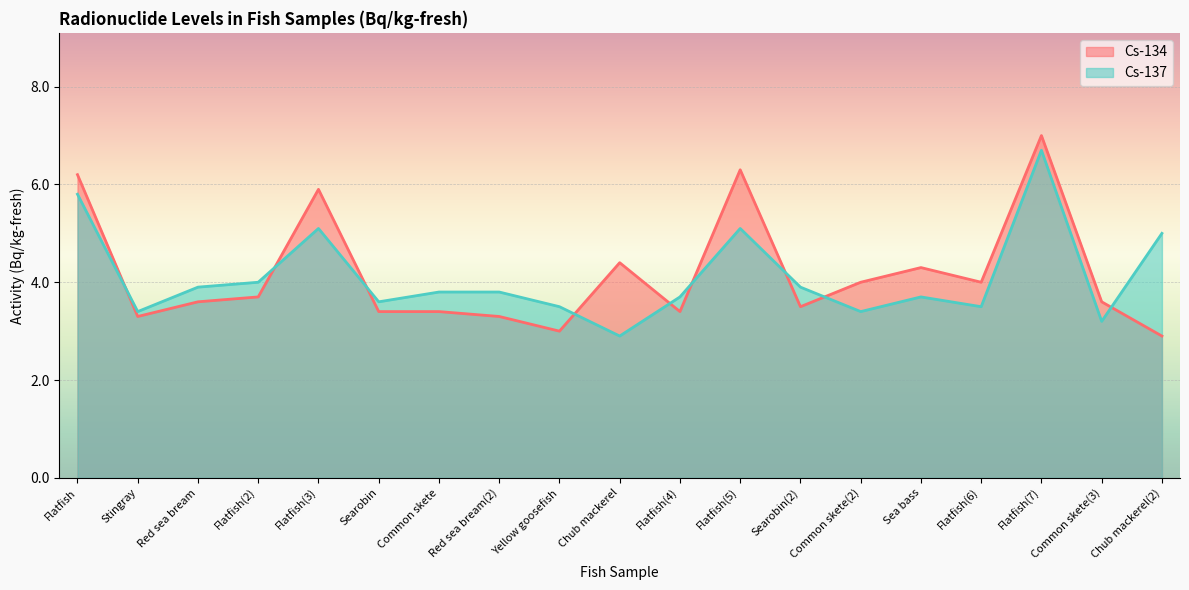

What is the value of the Cs-134 point at the 18th from the left?

3.6